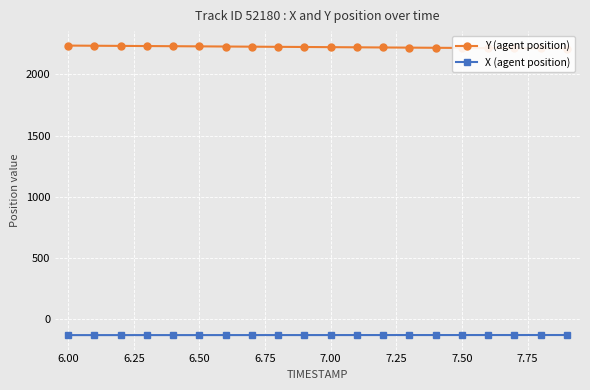

Rank the series by their maximum value, from lowest to highest.

X (agent position), Y (agent position)